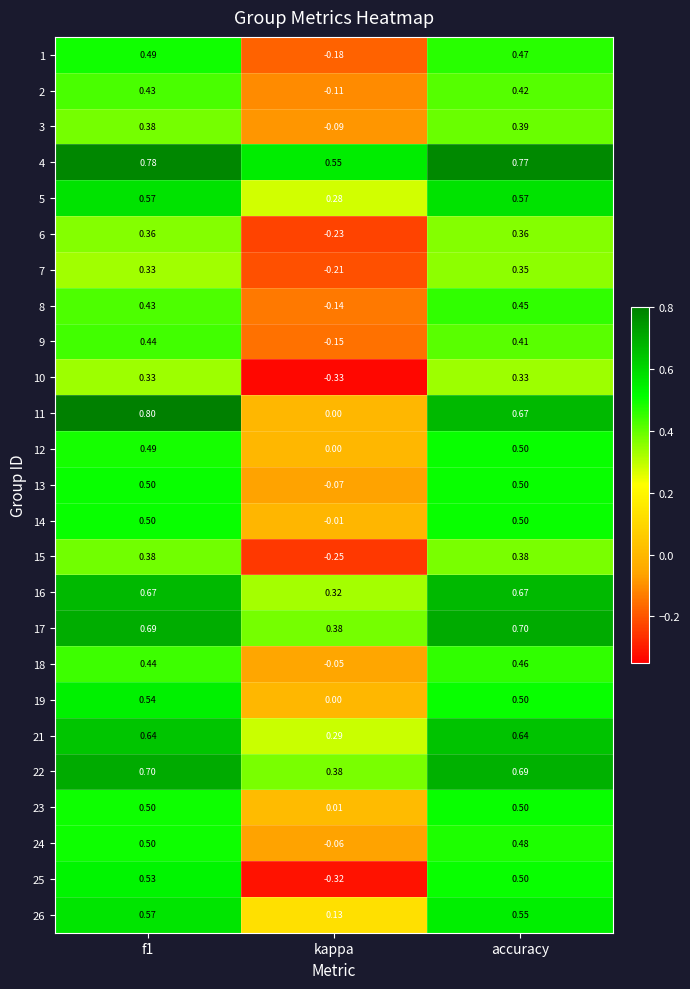

How many values in the 6 series are below 0?

1